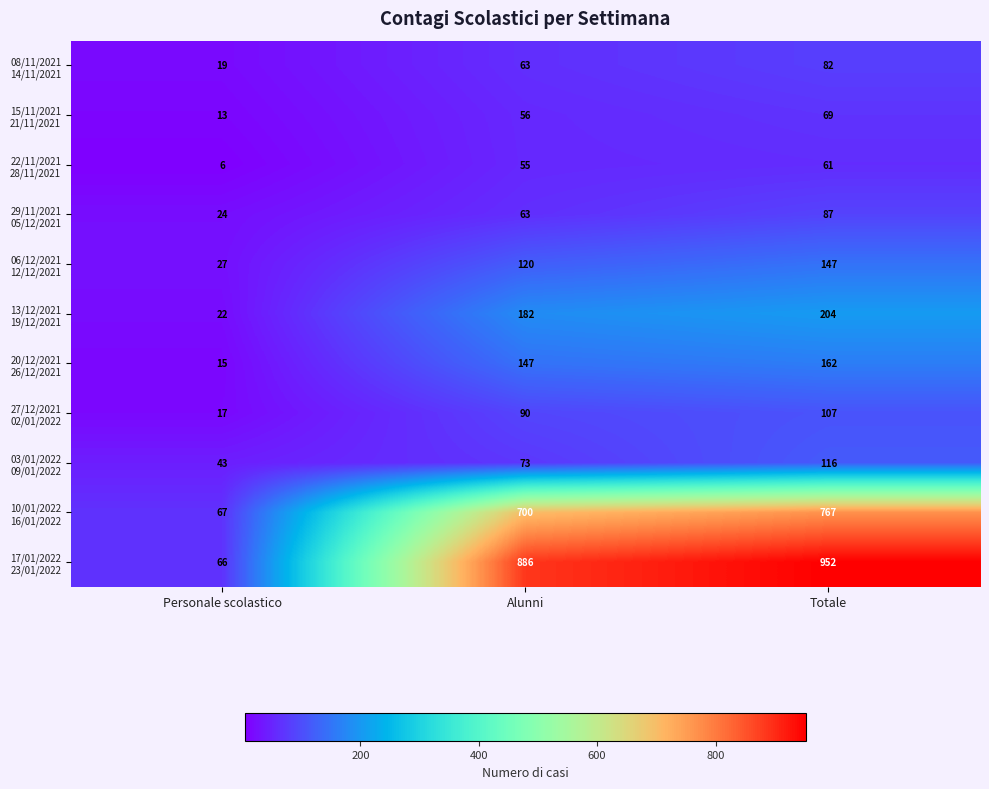

At how many categories does at least one series exceed 462?

2